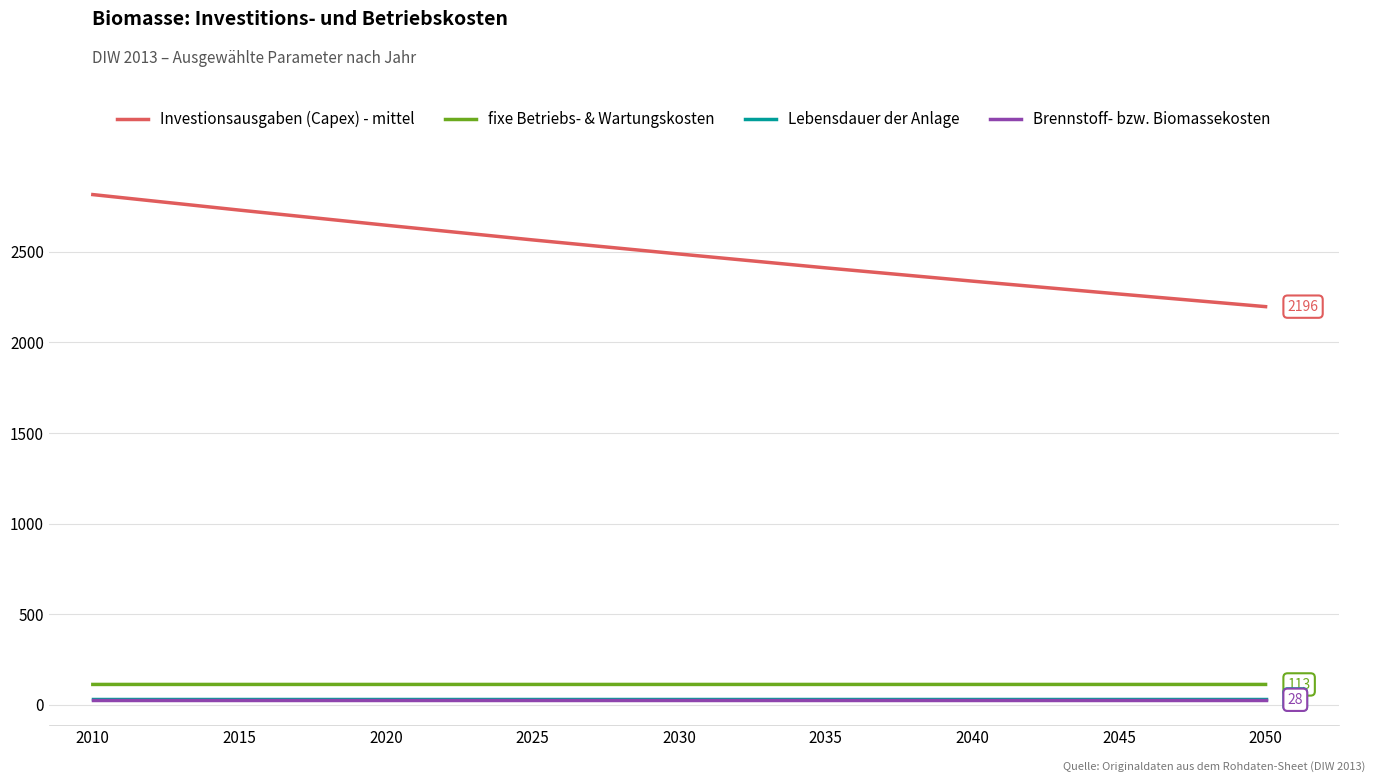

What is the average value of the Lebensdauer der Anlage series?

30.0